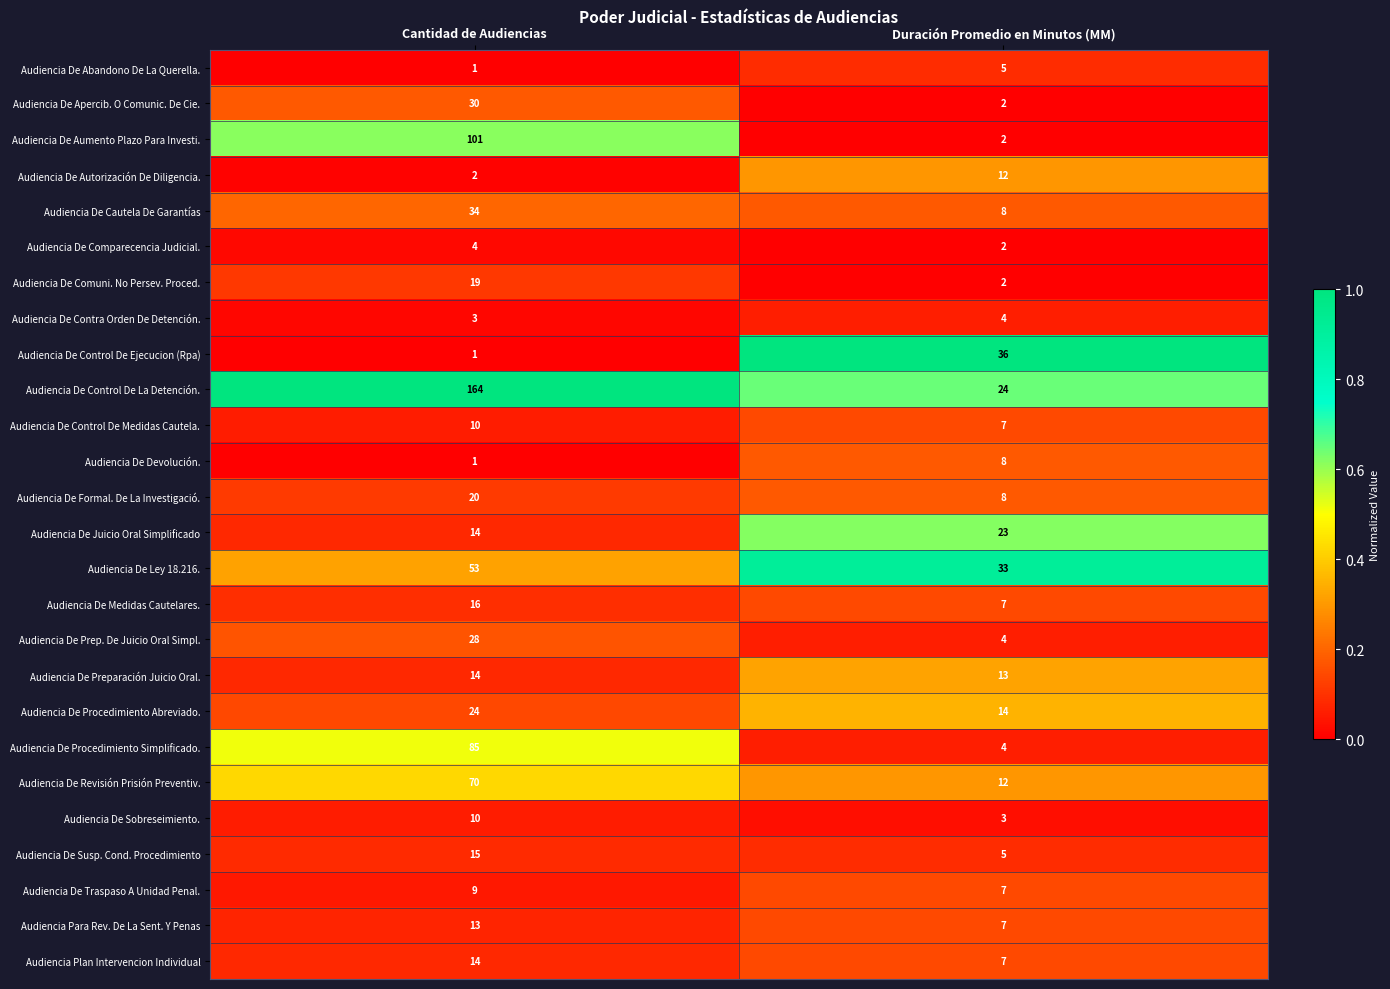

What is the approximate value of Audiencia Para Rev. De La Sent. Y Penas at Cantidad de Audiencias?

13